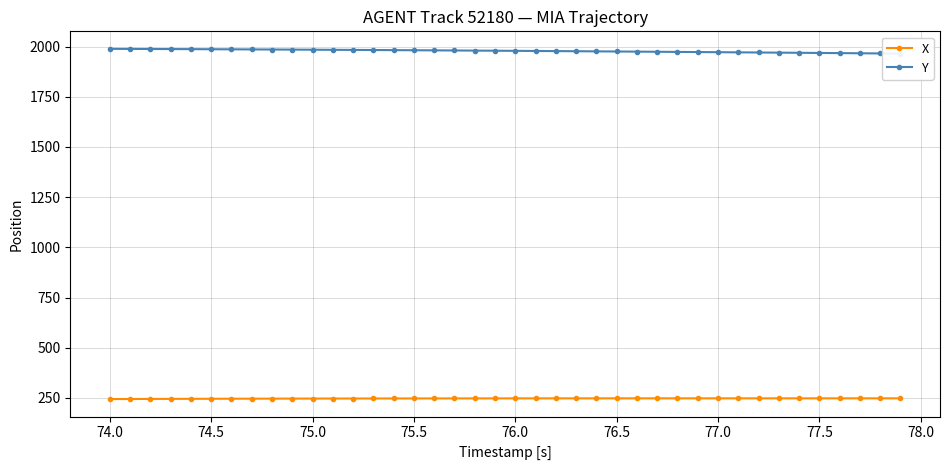

What is the highest value of the X series?

248.3